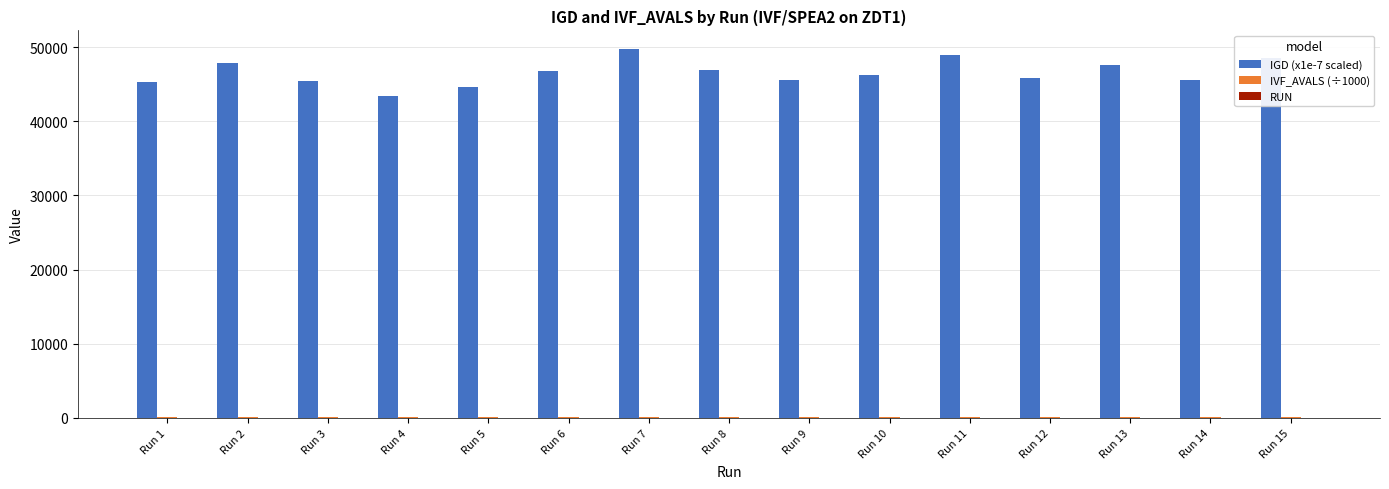

Which series has the largest total across all categories?

IGD (x1e-7 scaled)